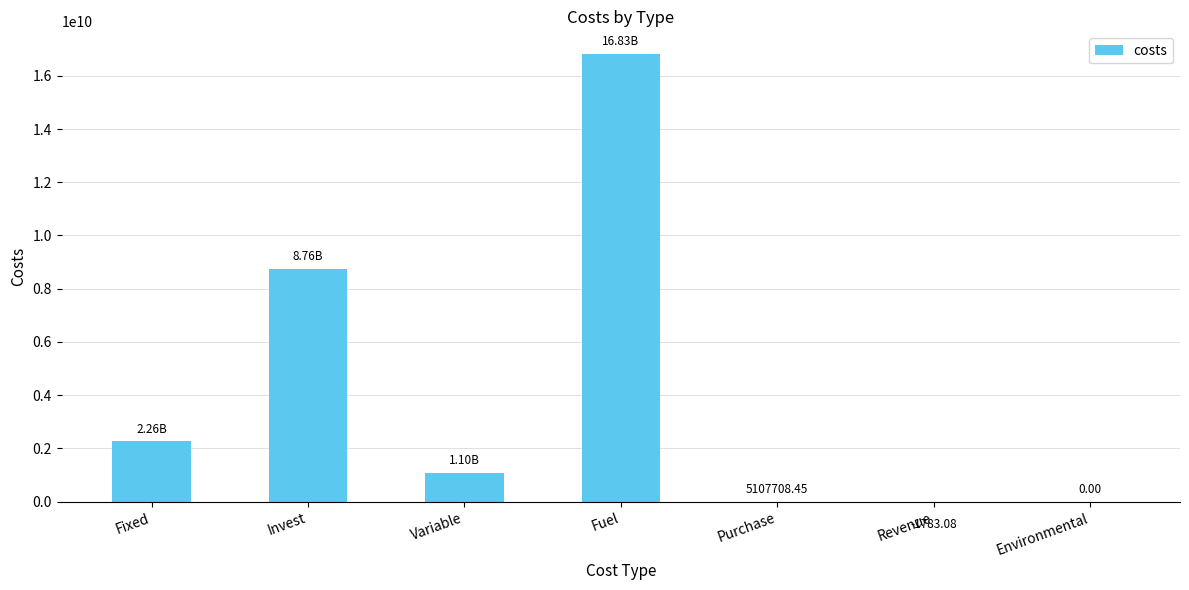

The chart shows a value of 272014945.0 at Variable. True or false?

False